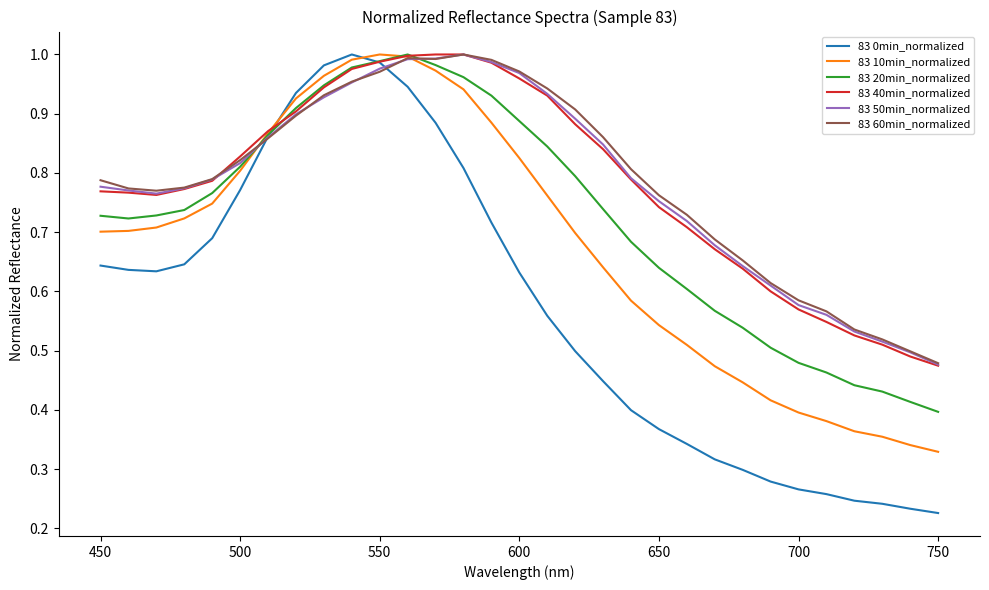

Which series has the largest range (max minus min)?

83 0min_normalized